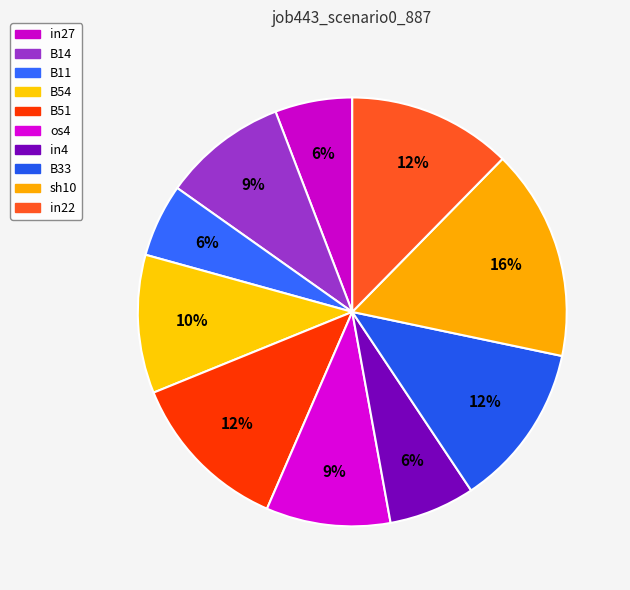

Between B33 and in4, which is larger?

B33